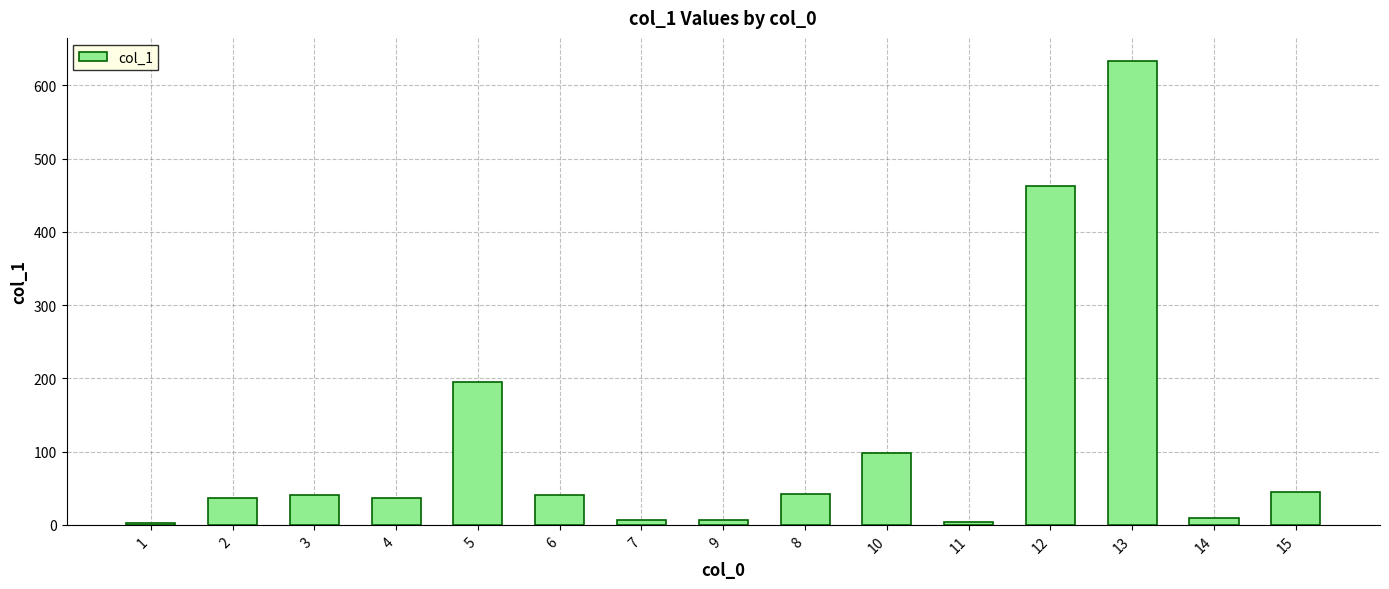

What is the average value?

110.6